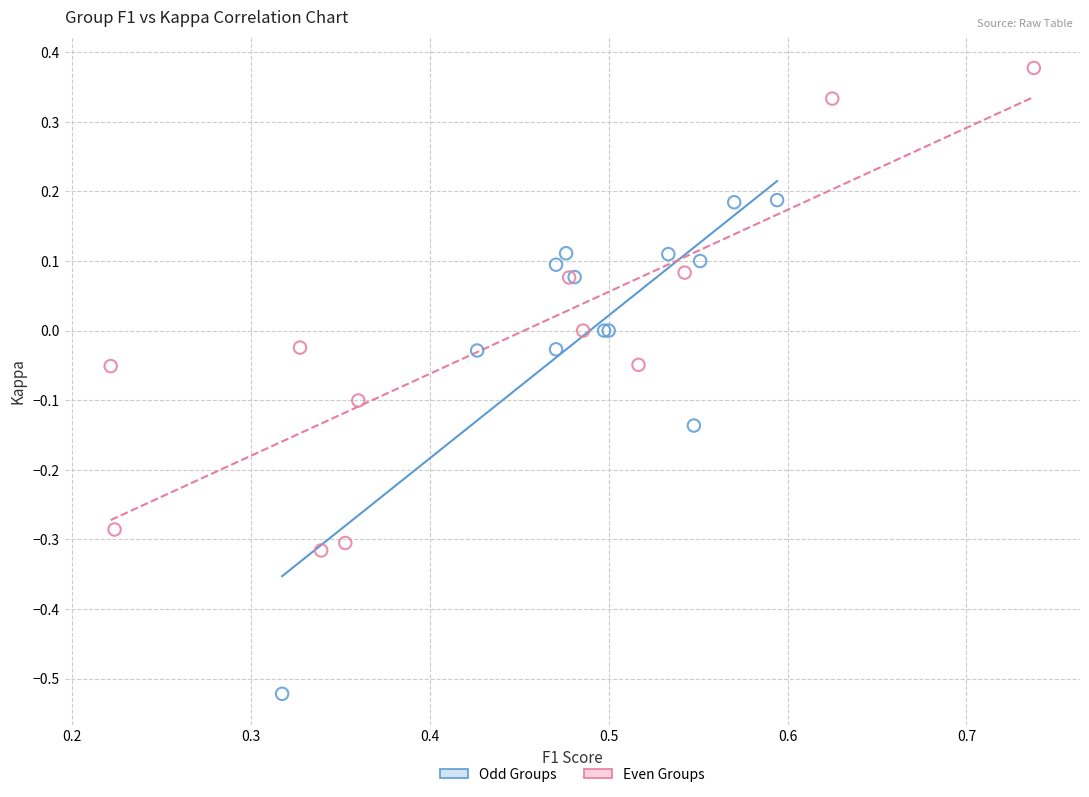

Which series contains the highest Y value?

Even Groups